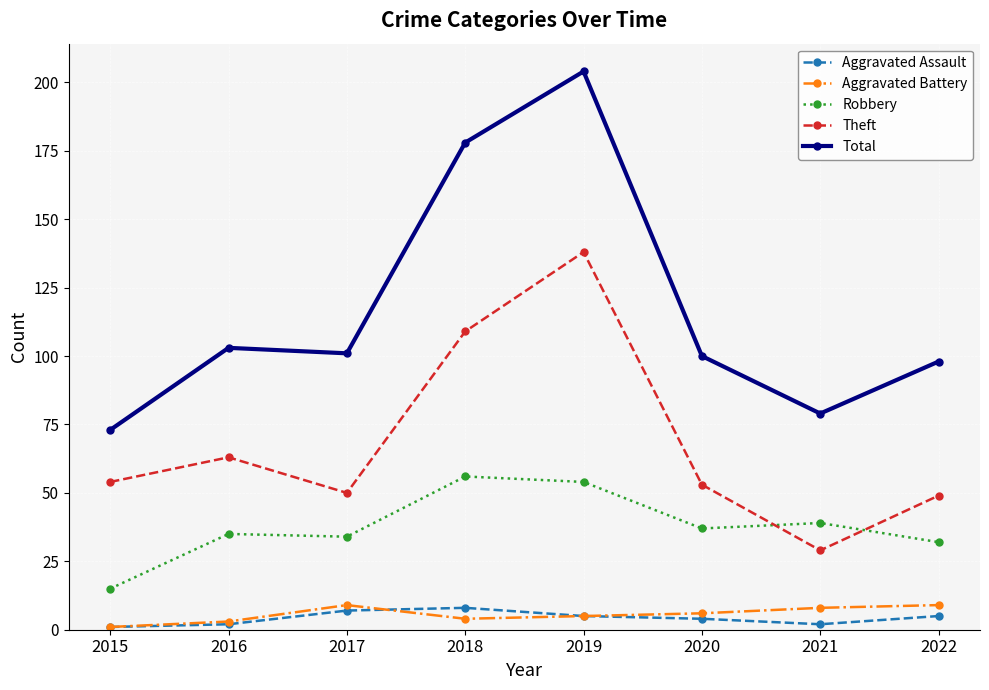

Which series has the largest total across all categories?

Total